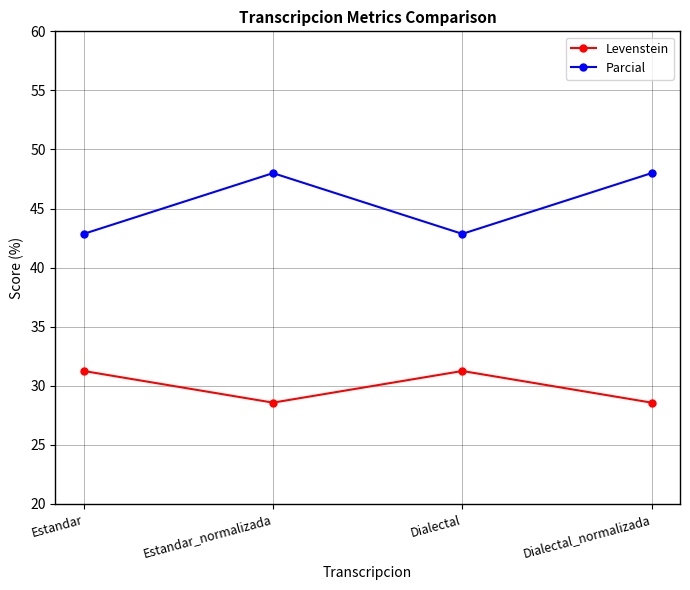

Is the value of Levenstein at Estandar_normalizada greater than the value of Parcial at Dialectal_normalizada?

No